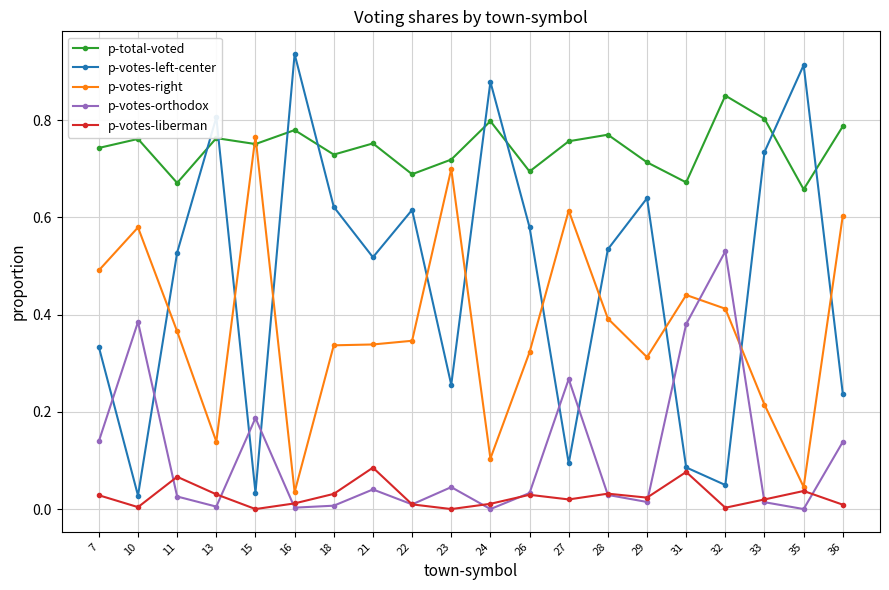

The value of p-votes-orthodox at 13 is 0.0. True or false?

True